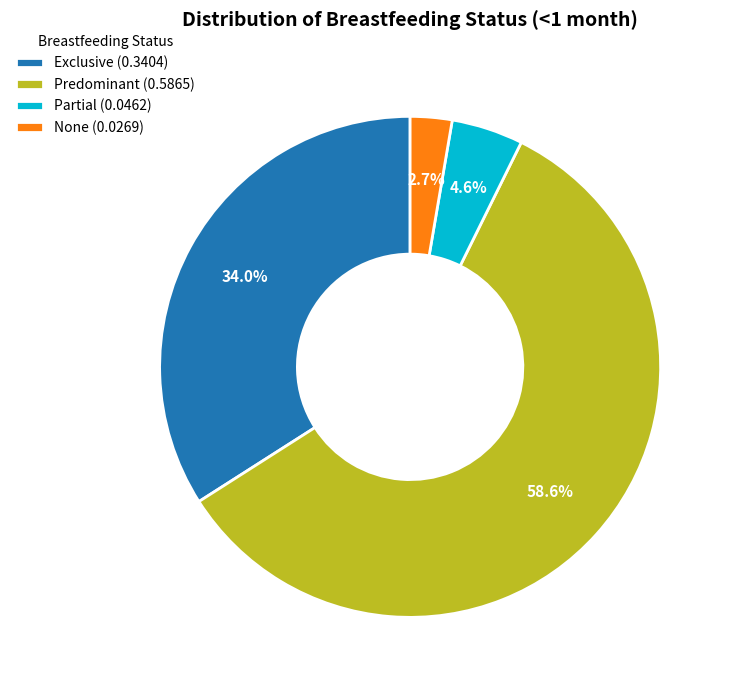

How many segments does this pie chart have?

4